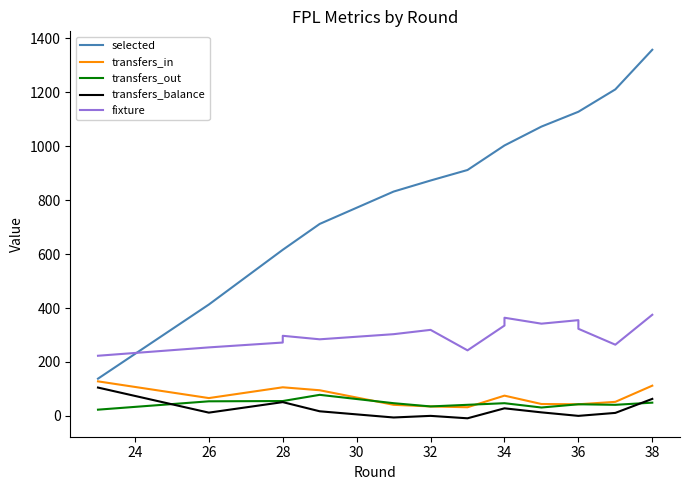

How many lines are shown in the chart?

5